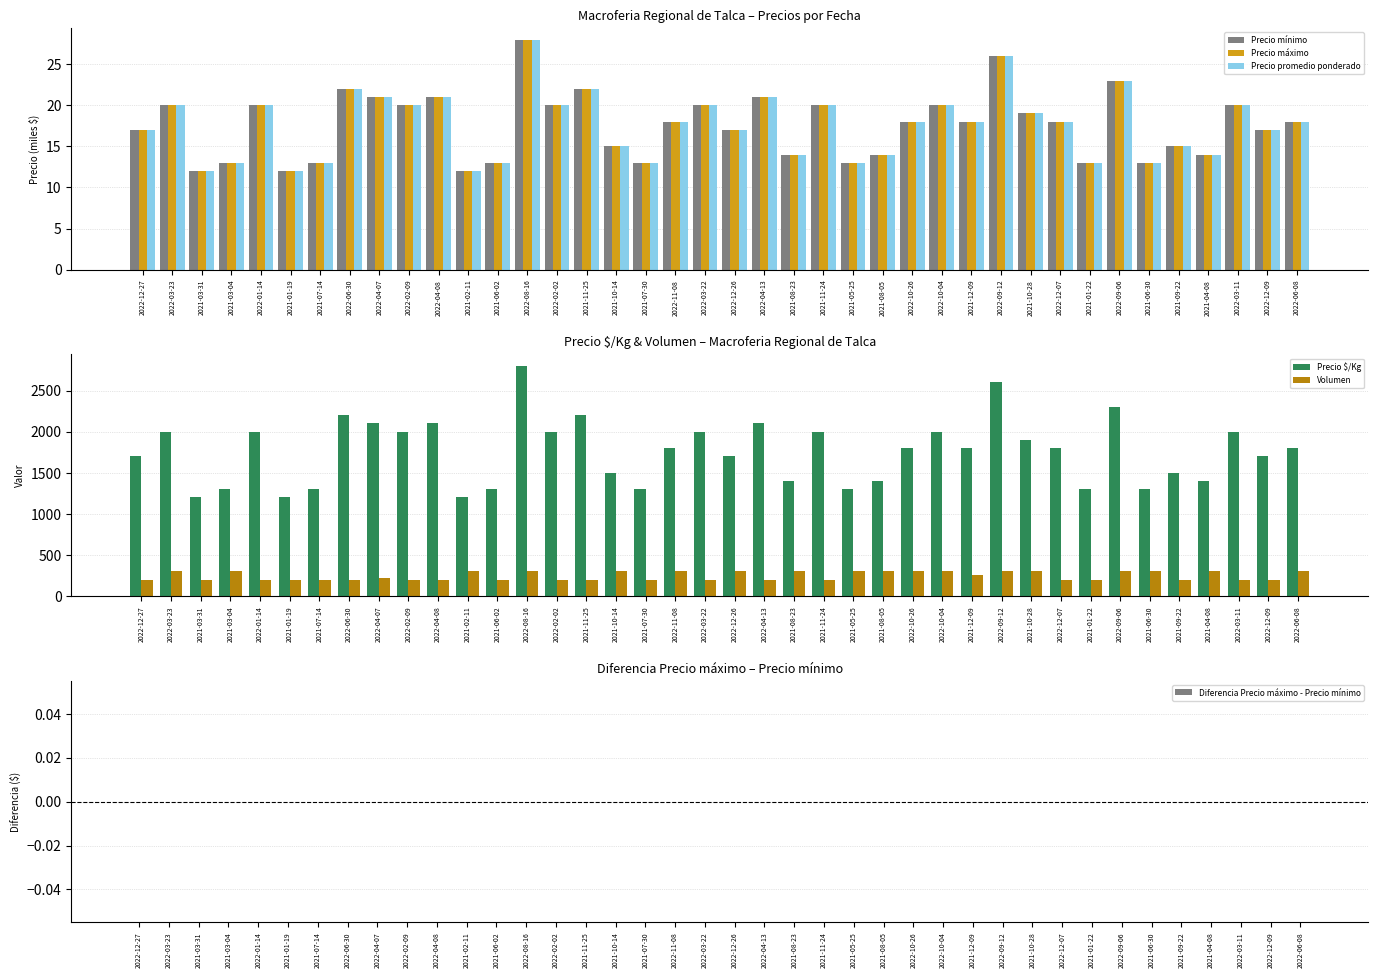

What is the sum of all Precio promedio ponderado values?

703